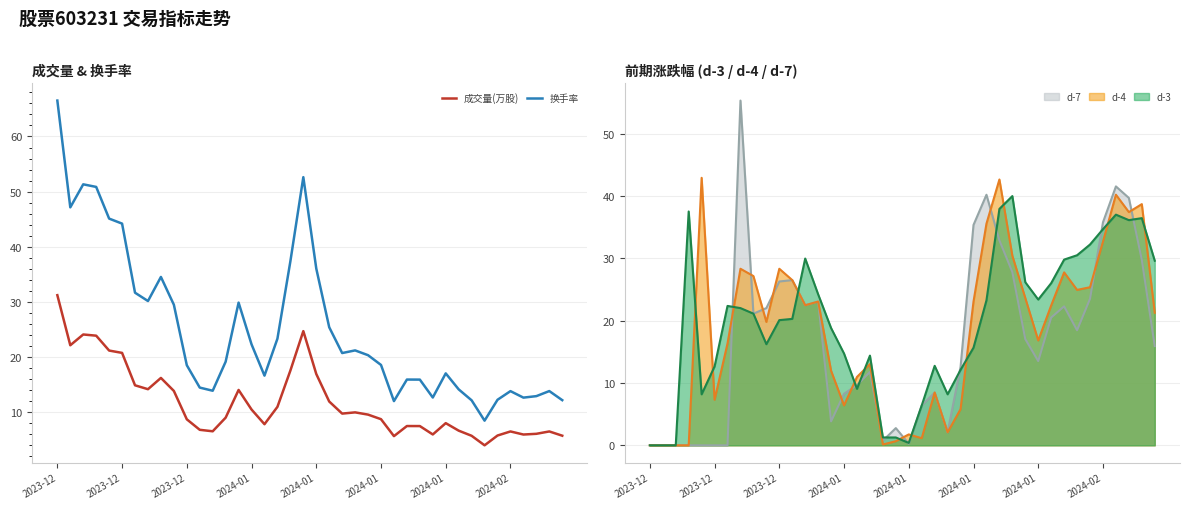

What are all the series names shown in the legend?

成交量(万股), 换手率